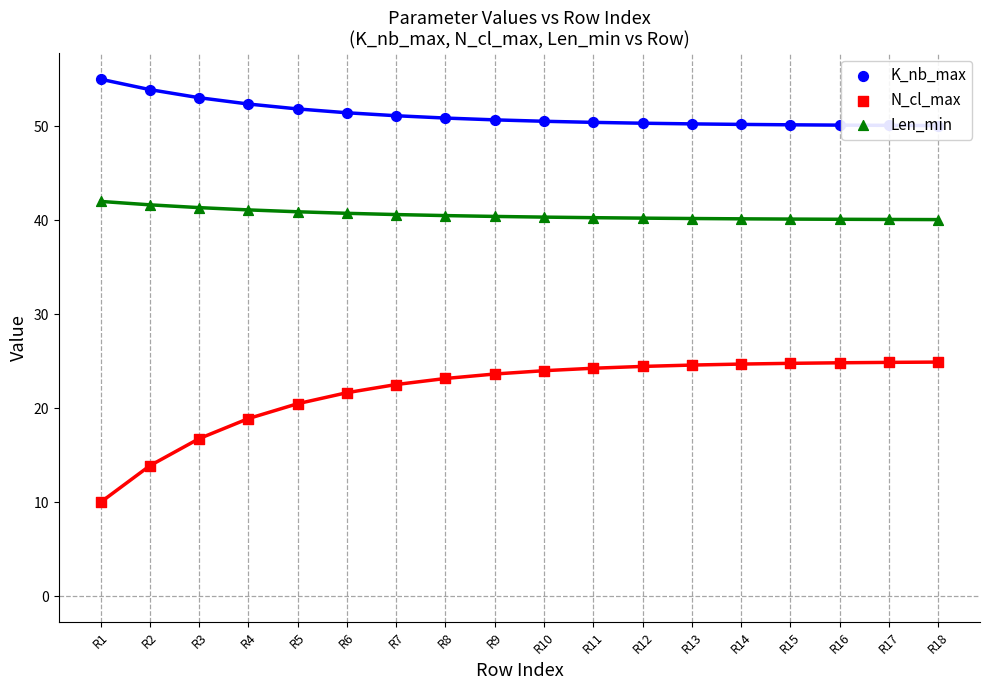

Which series reaches the minimum Y coordinate?

N_cl_max